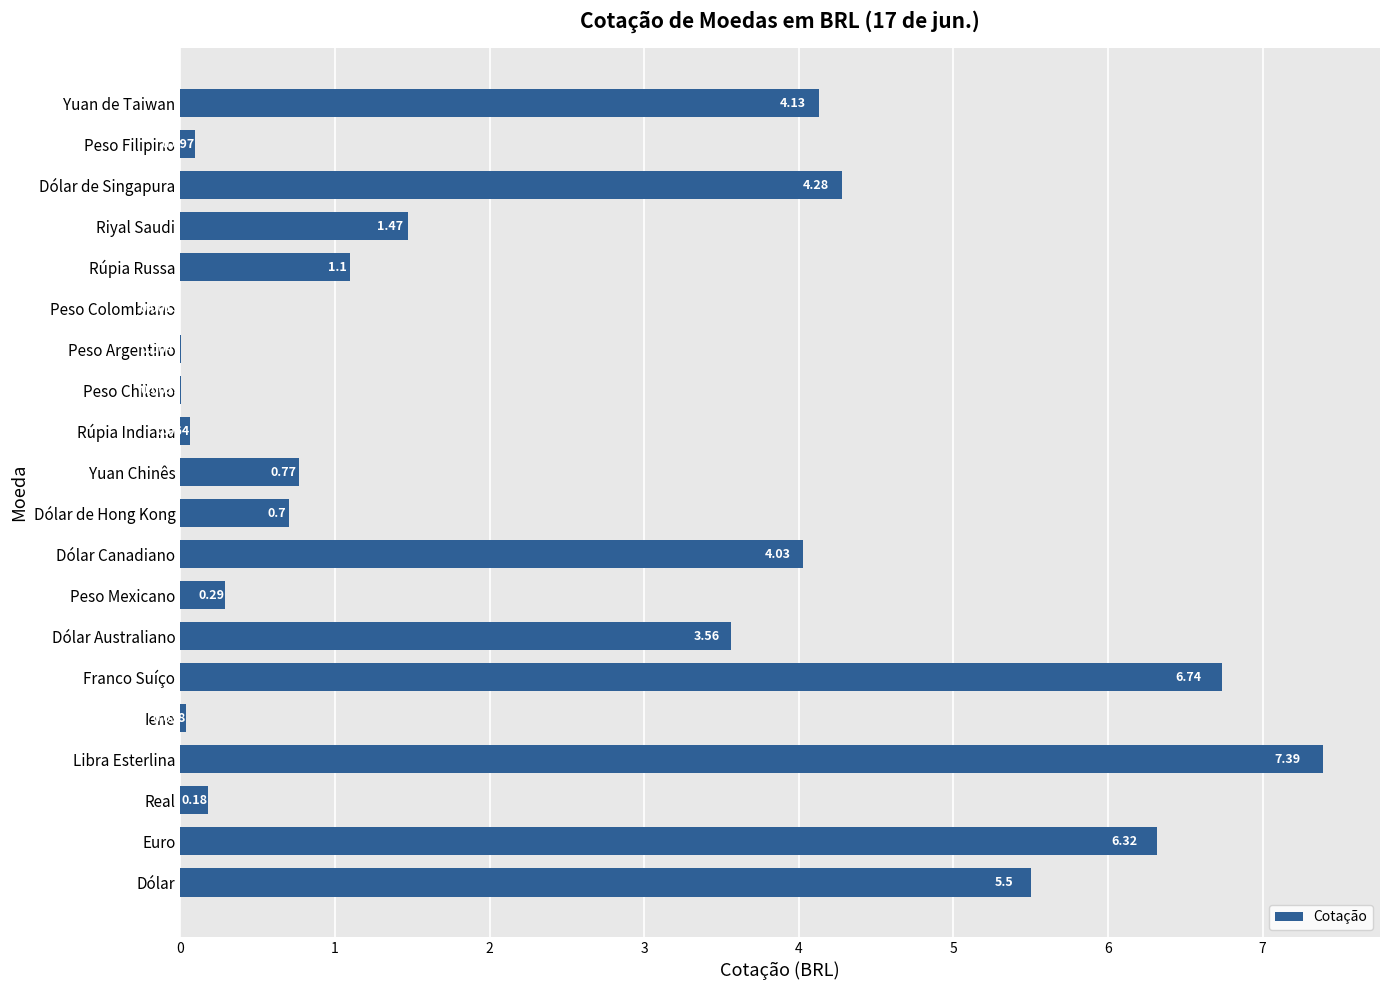

Count the number of data series in this chart.

1